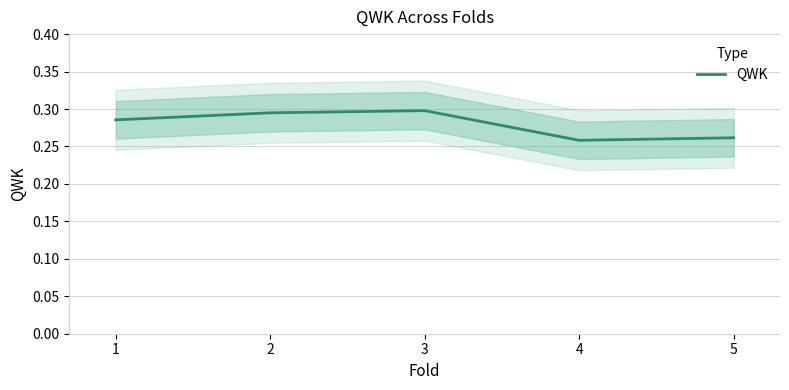

At which category does the data reach its first local valley?

4